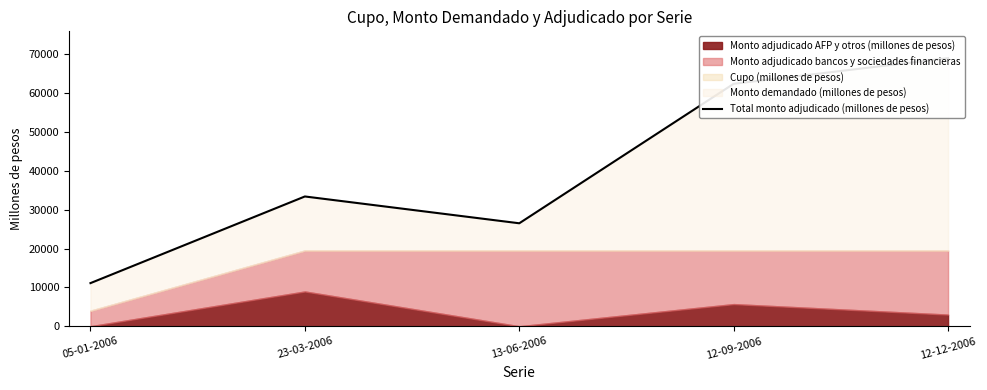

How many values are between 26500 and 62400?

3